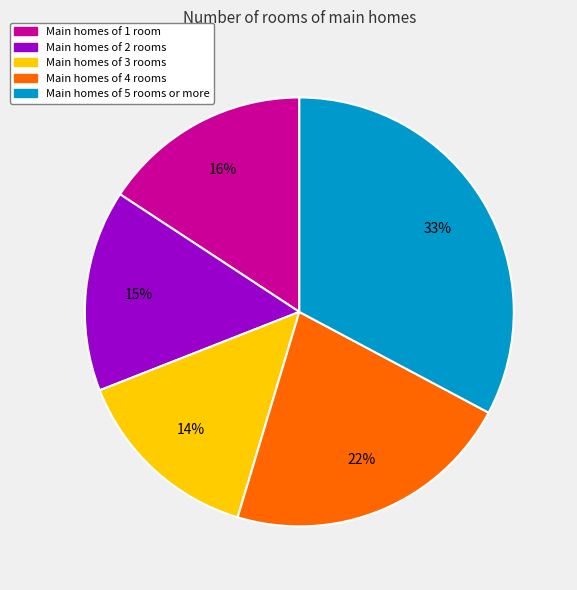

The Main homes of 2 rooms slice represents 23% of the pie. True or false?

False